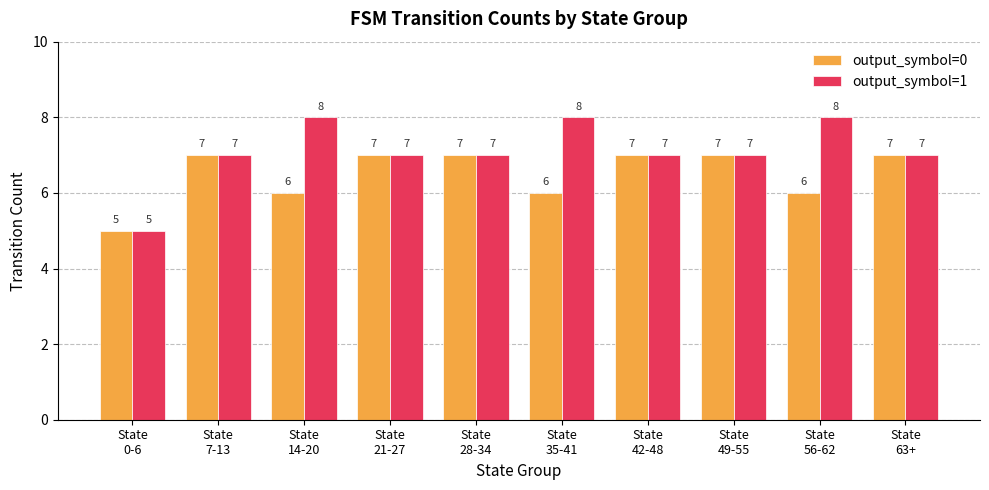

Reading left to right, extract all data points from this chart.

output_symbol=0: 5	7	6	7	7	6	7	7	6	7
output_symbol=1: 5	7	8	7	7	8	7	7	8	7